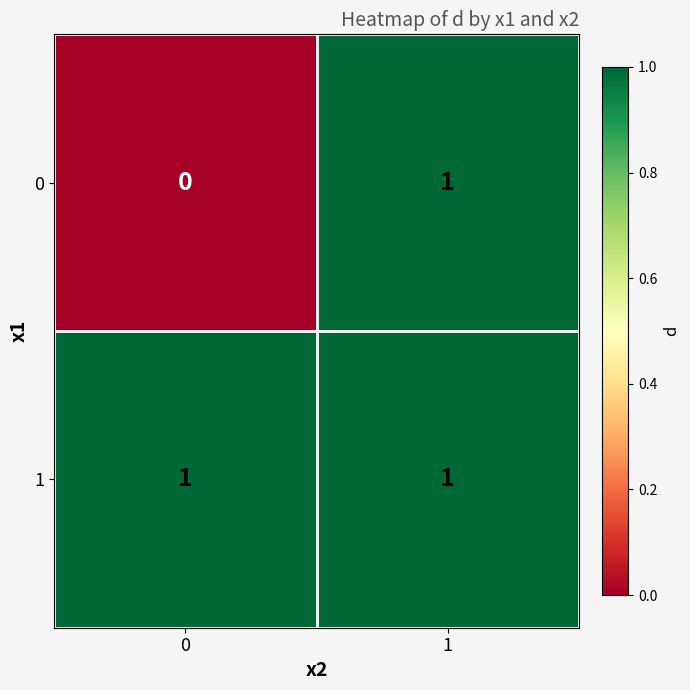

Reading left to right, what are all the values shown in this chart?

0: 0=0	1=1
1: 0=1	1=1